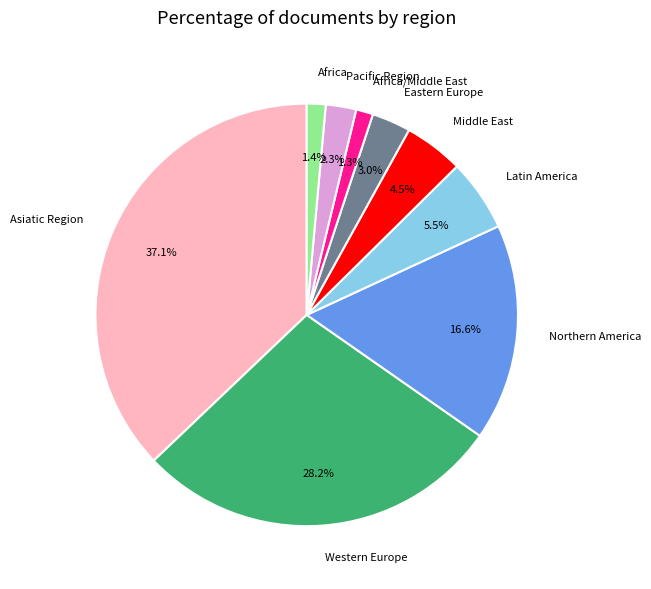

Combined, do Eastern Europe and Asiatic Region account for over 50%?

No